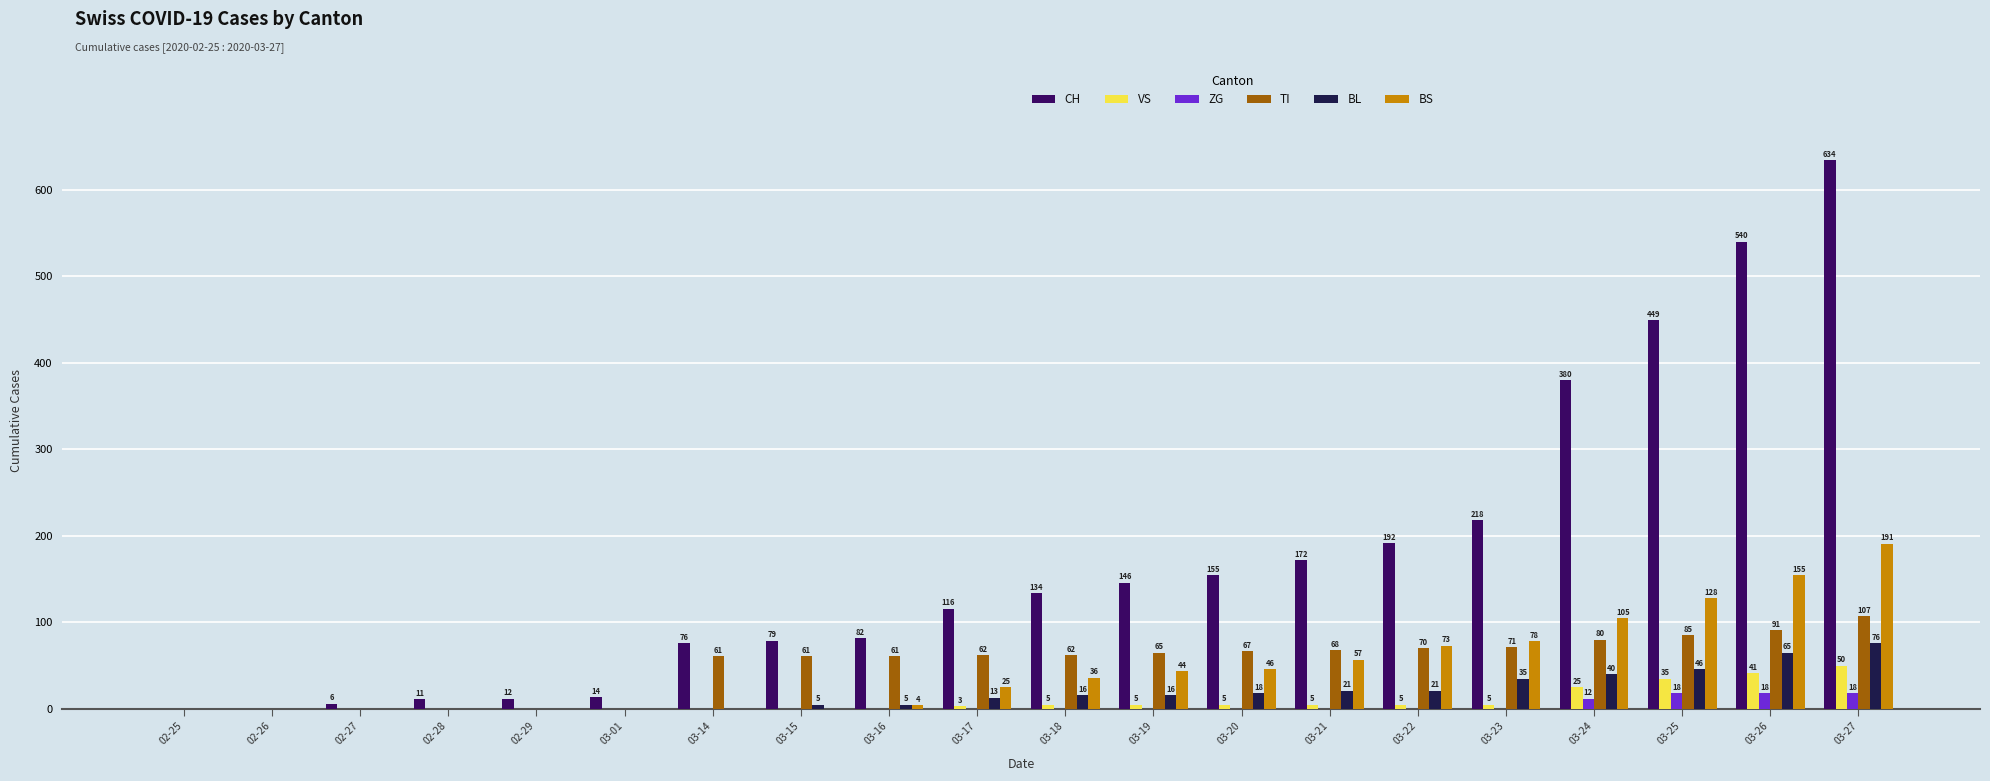

What is the sum of the CH values at 03-18 and 03-27?

768